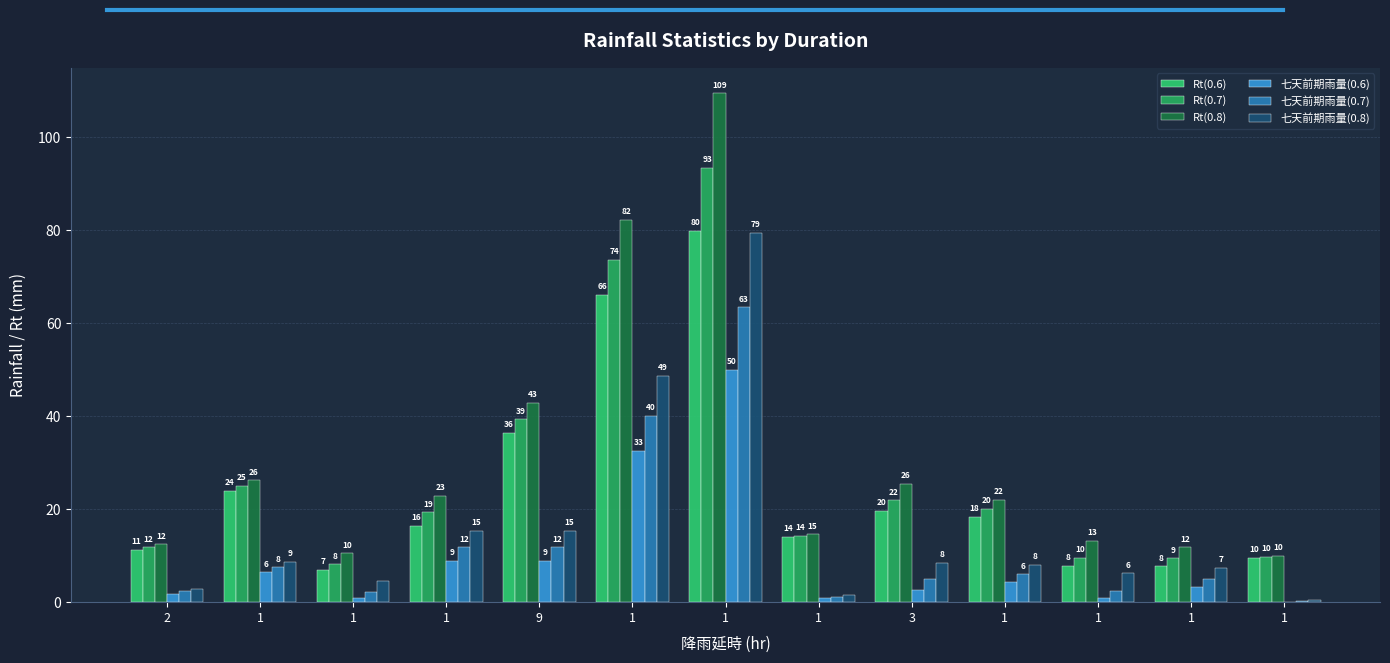

How many groups of bars are there?

13